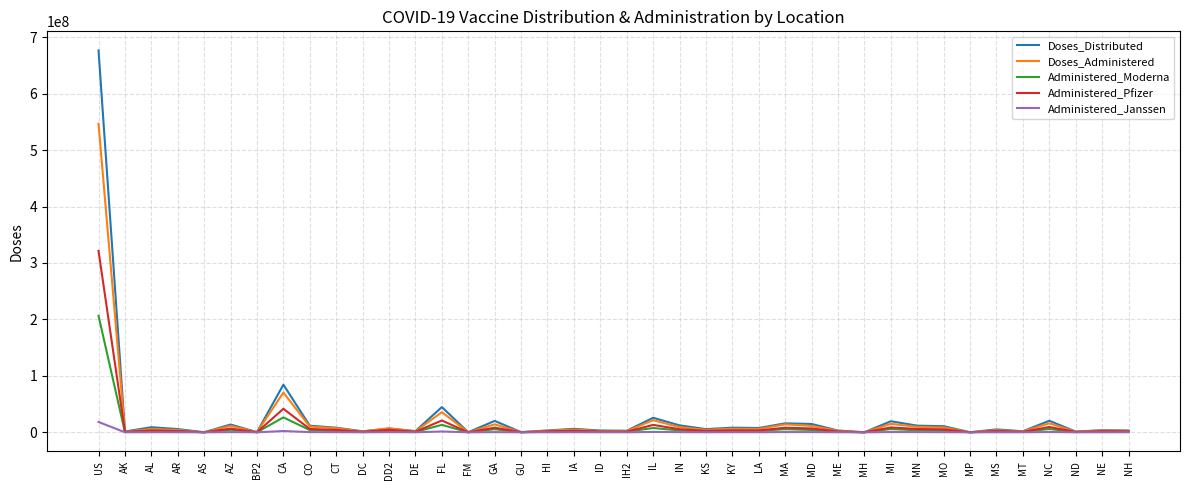

What is the greatest value displayed?

676619725